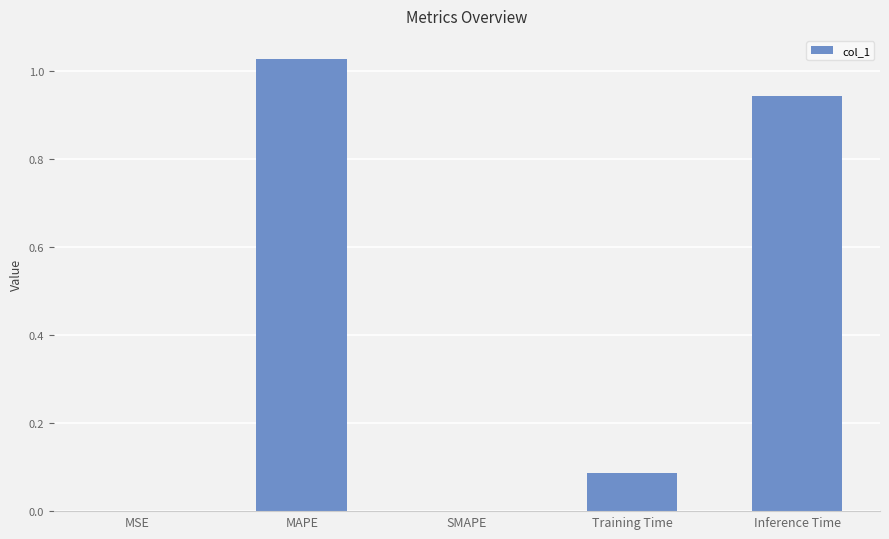

What is the change in value from MSE to Inference Time?

+0.9